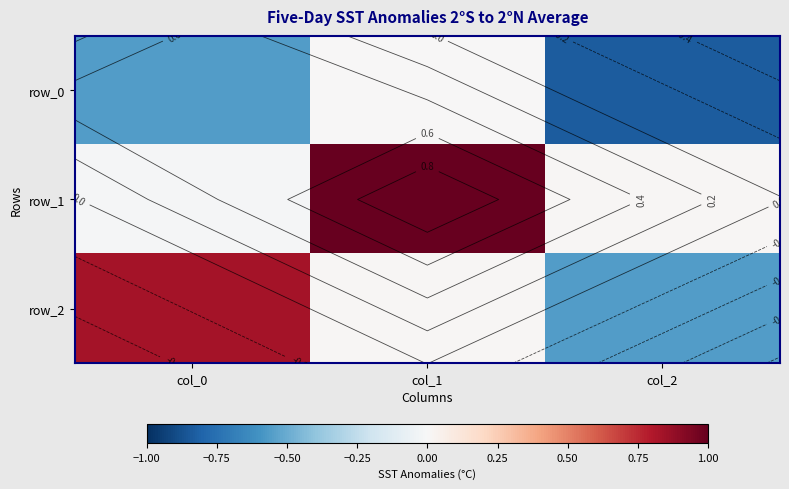

At which label does row_1 reach its minimum?

col_0